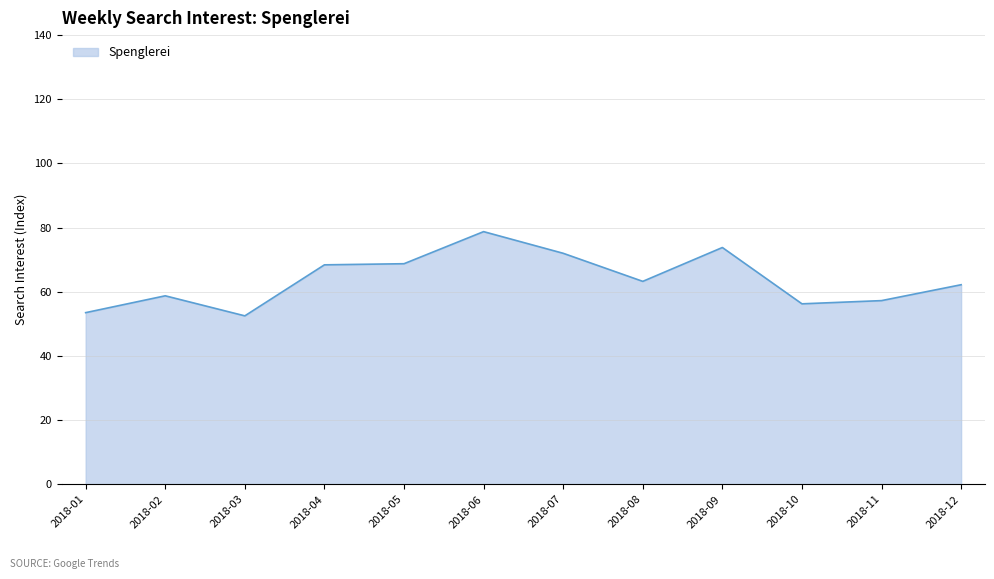

The chart shows a value of 110.4 at 2018-09. True or false?

False